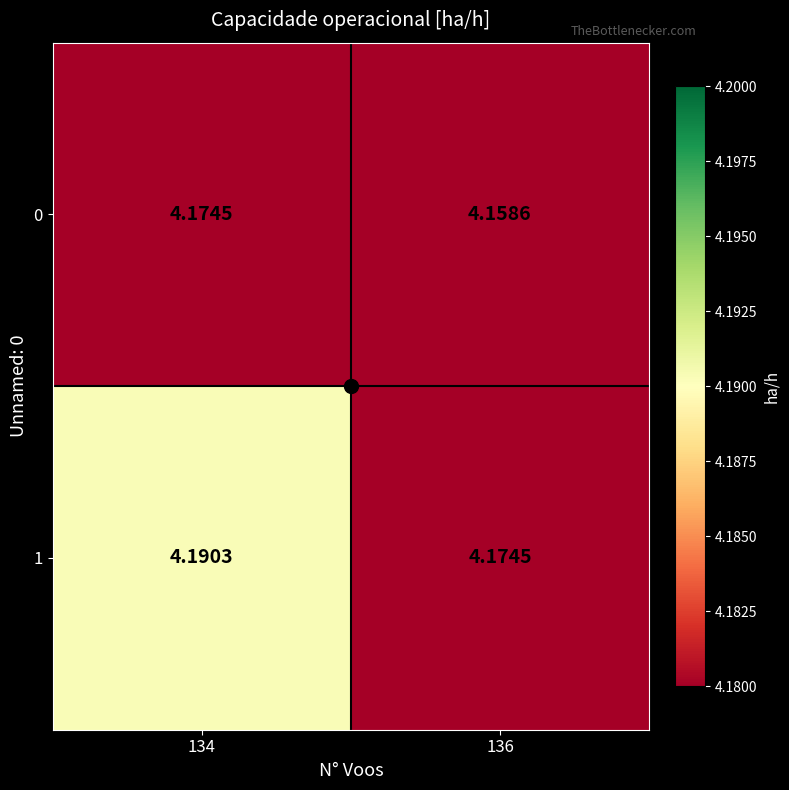

Is the value of 1 at 136 greater than the value of 0 at 136?

Yes